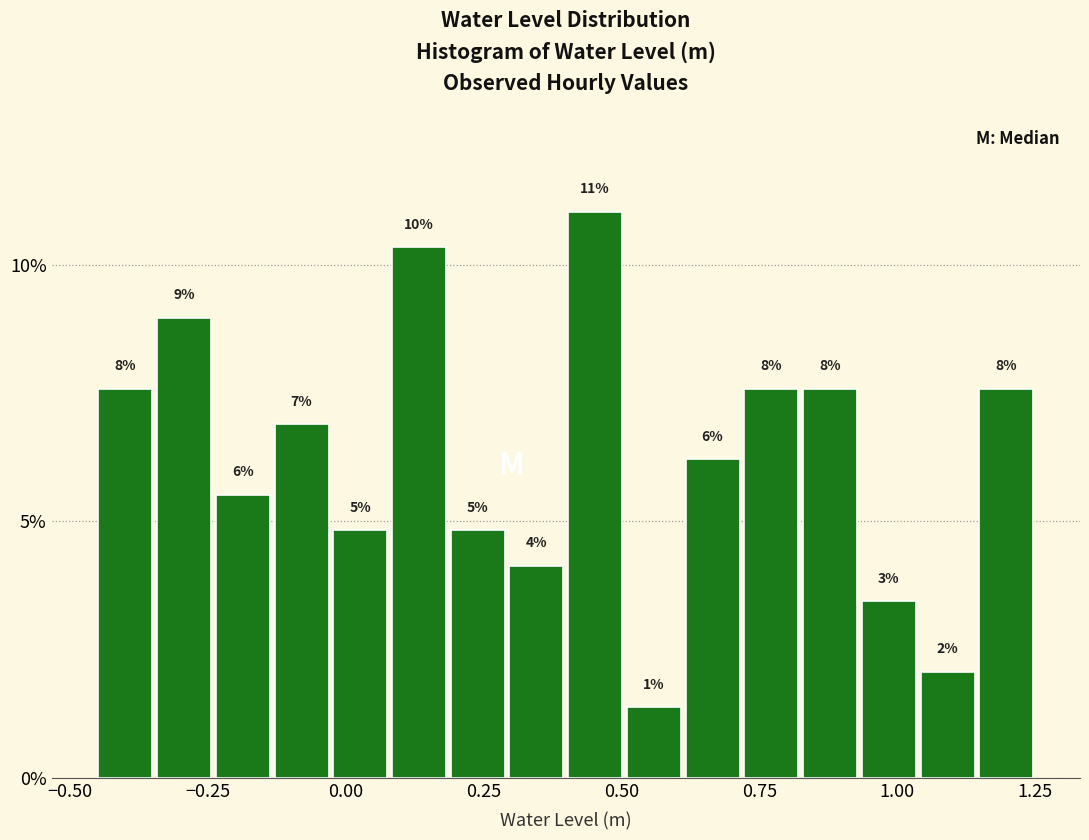

Read against the x-axis, roughly where is the centre of the tallest bar?

0.45